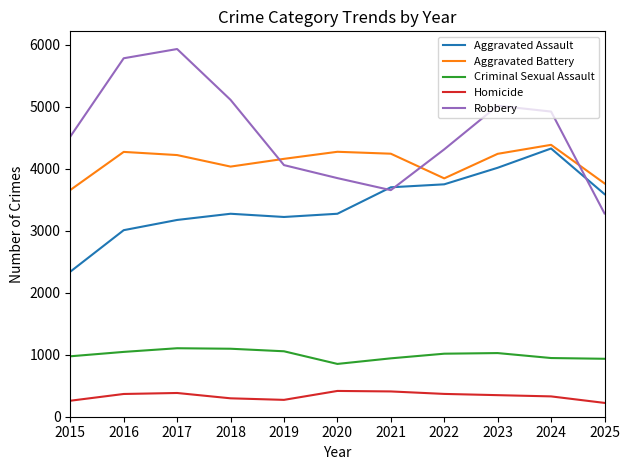

What are all the series names shown in the legend?

Aggravated Assault, Aggravated Battery, Criminal Sexual Assault, Homicide, Robbery